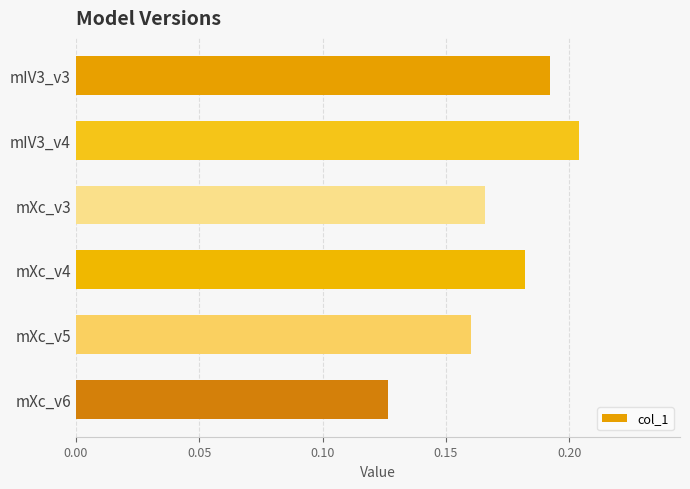

At which category does the chart reach its minimum across all series?

mXc_v6